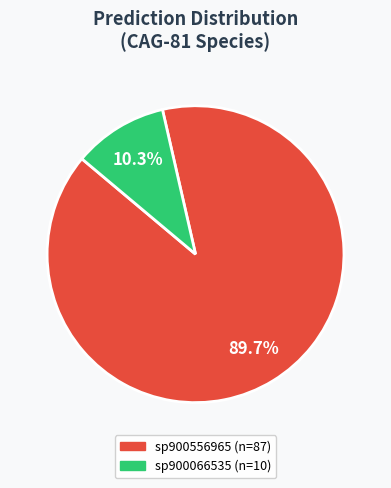

Is there a majority slice in this chart?

Yes